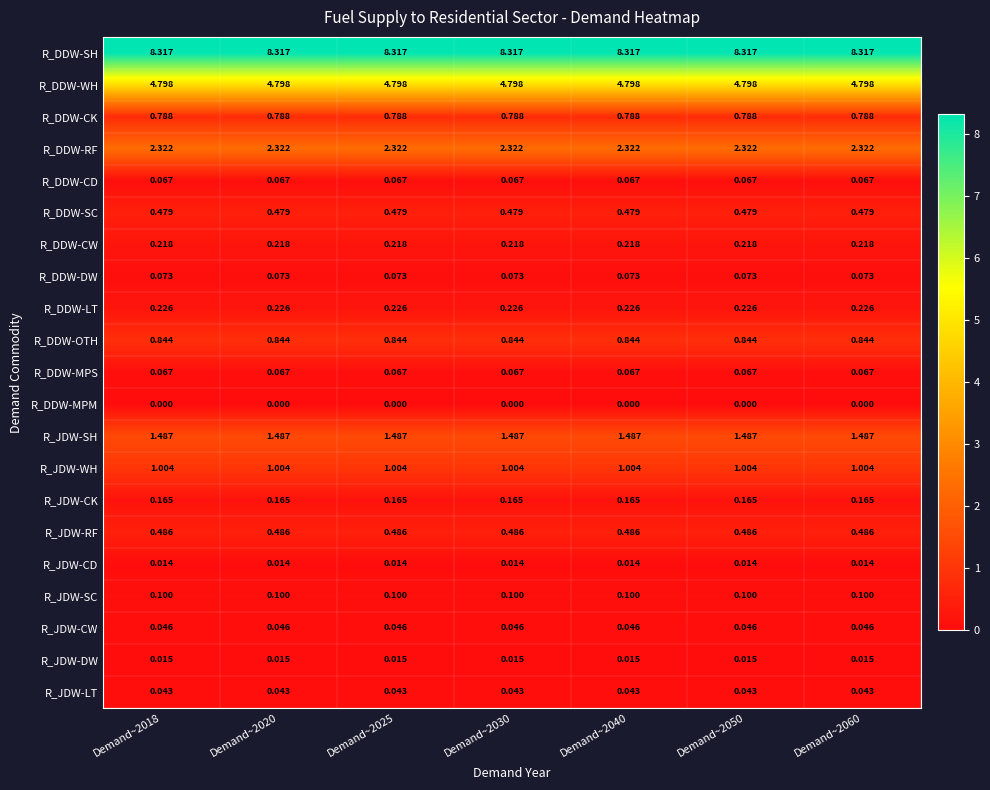

Is the value of R_JDW-SC at Demand~2018 greater than the value of R_DDW-DW at Demand~2020?

Yes